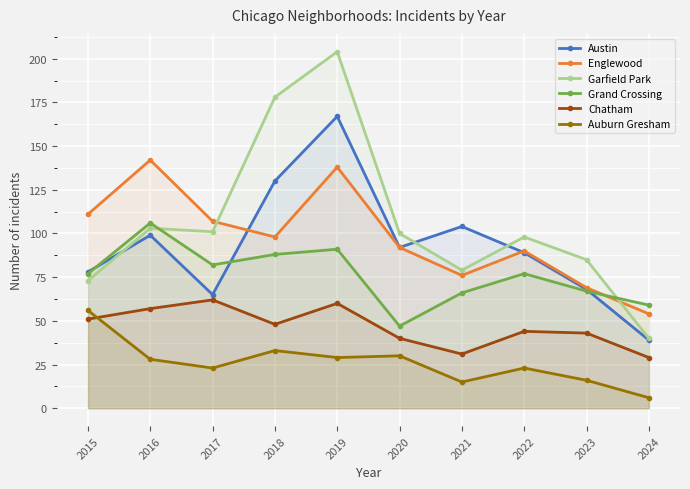

What is the difference between the maximum and minimum values in the Auburn Gresham series?

50